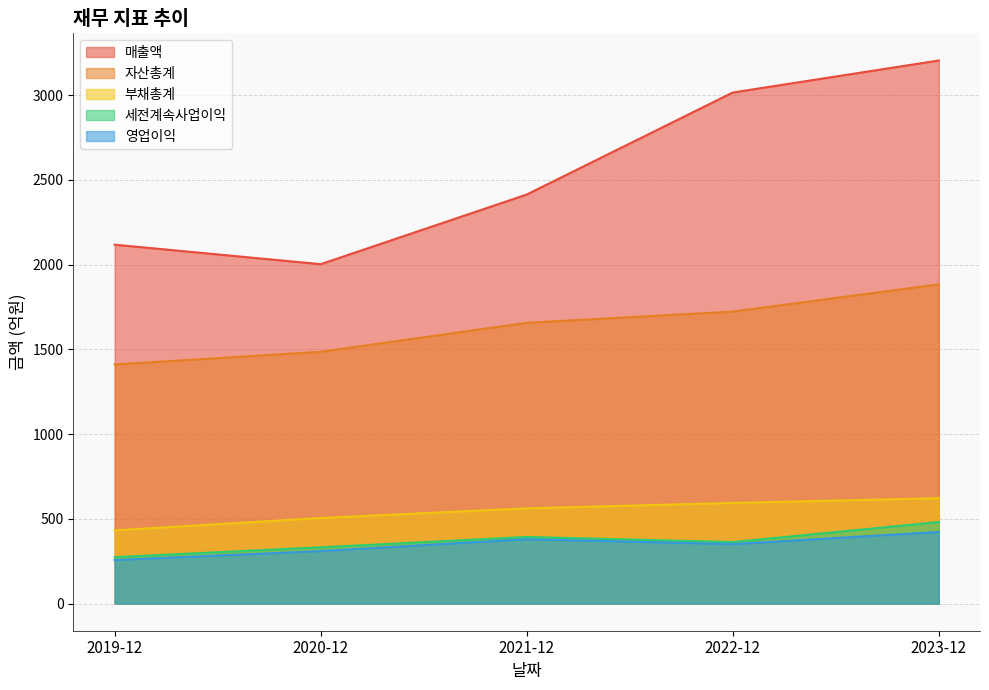

How many data points does each series have?

5